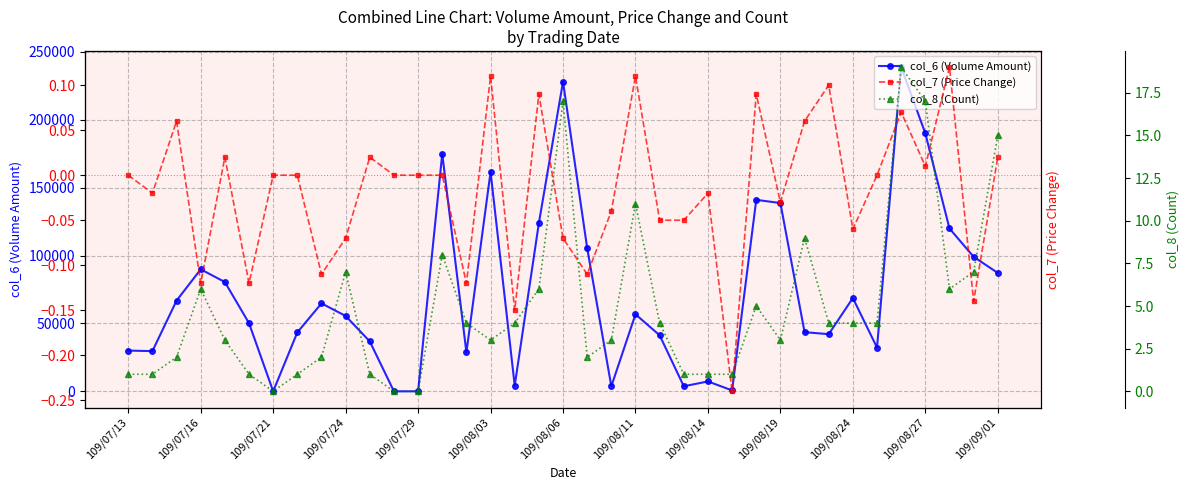

What is the value of the col_6 (Volume Amount) point at the 4th from the left?

89840.0